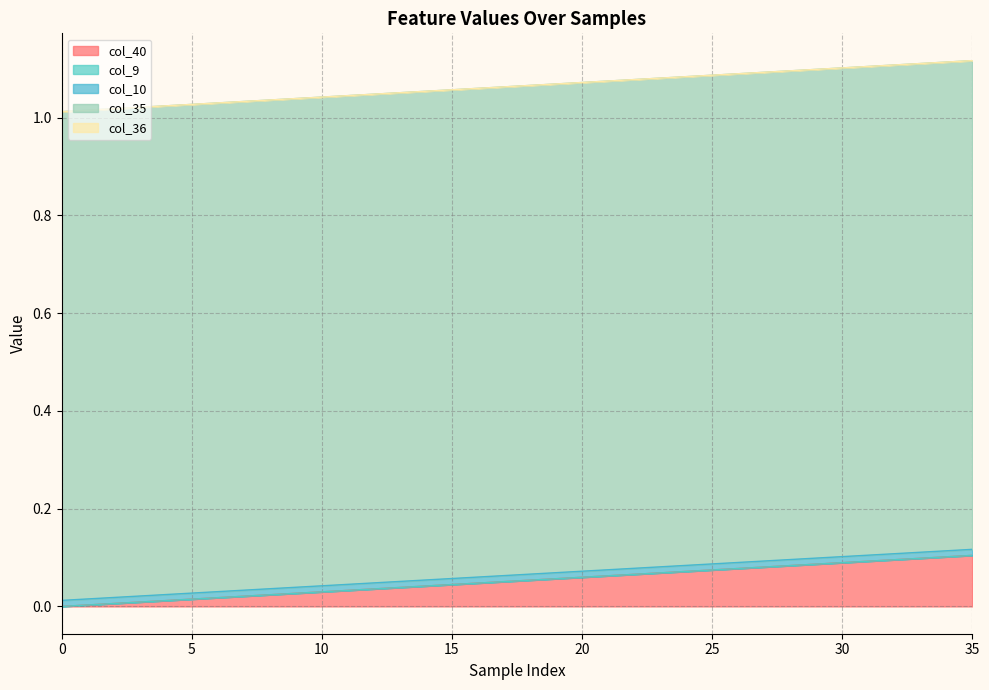

At 3, list the series in order from smallest to largest.

col_9, col_36, col_40, col_10, col_35